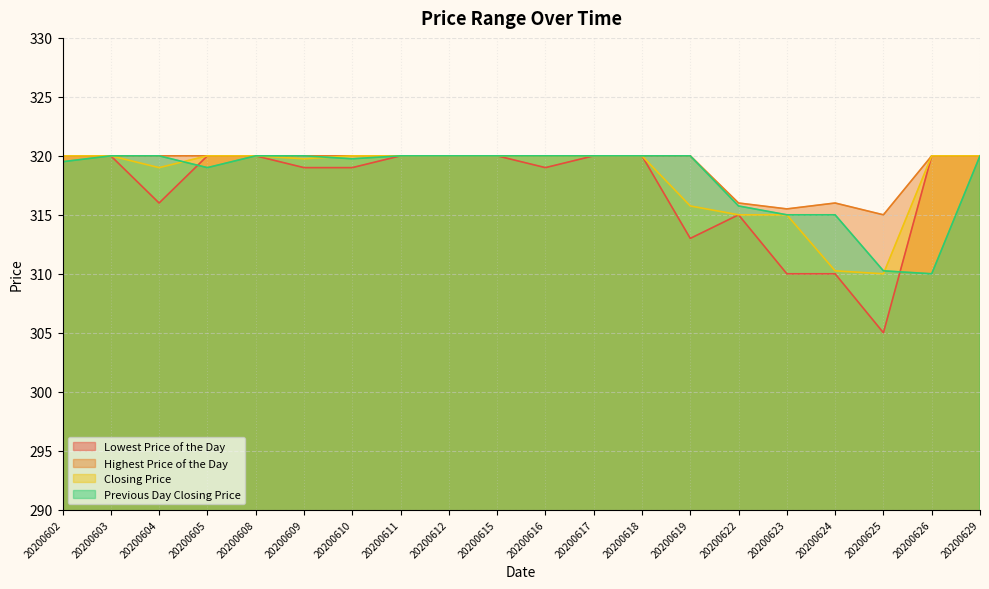

Reading left to right, what are all the values shown in this chart?

Lowest Price of the Day: 320.0	320.0	316.0	320.0	320.0	319.0	319.0	320.0	320.0	320.0	319.0	320.0	320.0	313.0	315.0	310.0	310.0	305.0	320.0	320.0
Highest Price of the Day: 320.0	320.0	320.0	320.0	320.0	320.0	320.0	320.0	320.0	320.0	320.0	320.0	320.0	320.0	316.0	315.5	316.0	315.0	320.0	320.0
Closing Price: 320.0	320.0	319.0	320.0	320.0	319.8	320.0	320.0	320.0	320.0	320.0	320.0	320.0	315.8	315.0	315.0	310.2	310.0	320.0	320.0
Previous Day Closing Price: 319.5	320.0	320.0	319.0	320.0	320.0	319.8	320.0	320.0	320.0	320.0	320.0	320.0	320.0	315.8	315.0	315.0	310.2	310.0	320.0